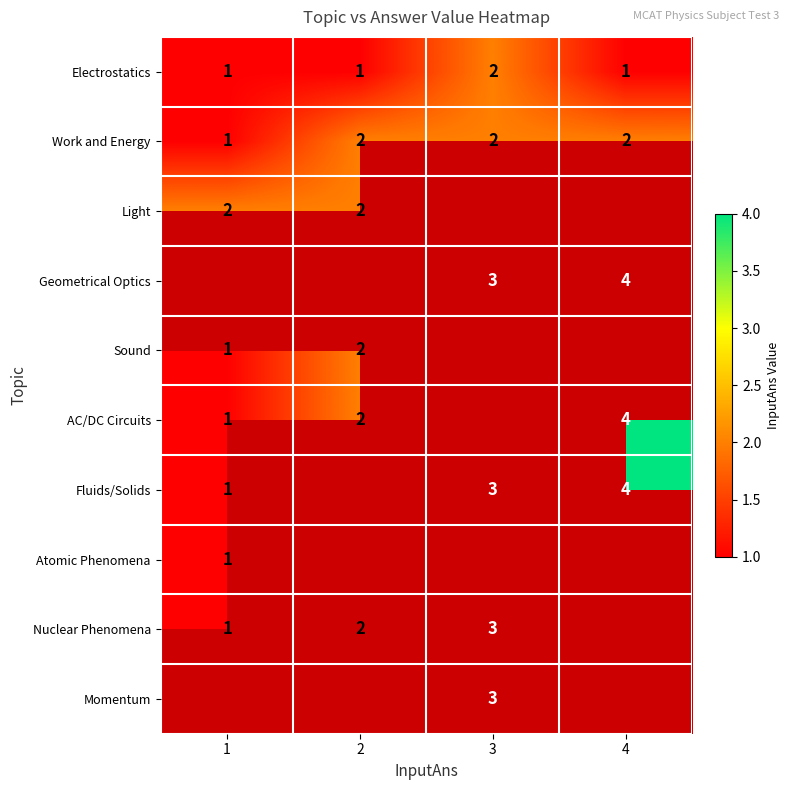

At which category does the chart reach its peak across all series?

4